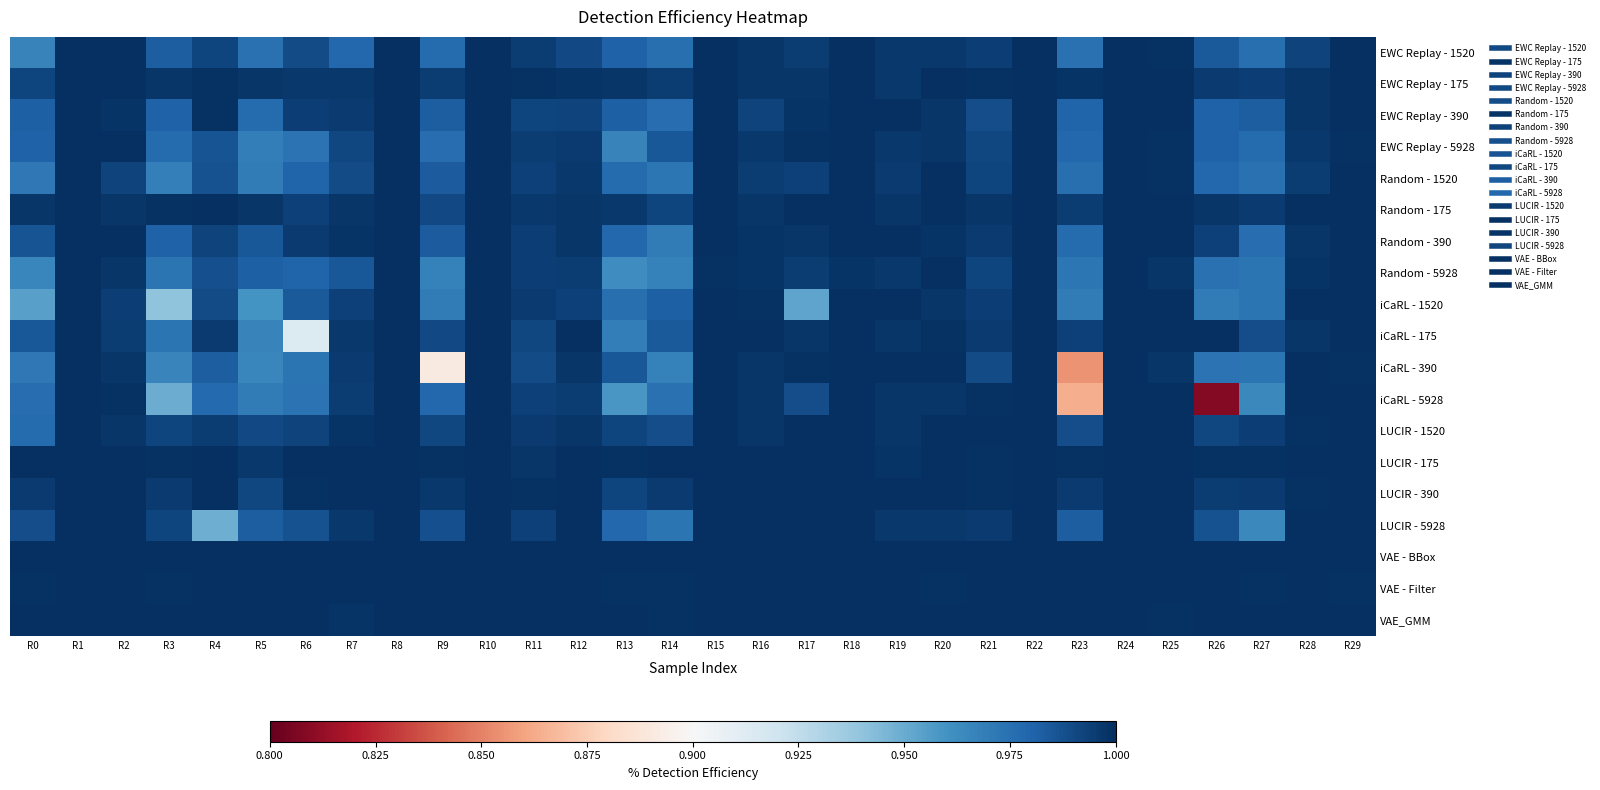

Reading right to left, list all the values displayed in this chart.

EWC Replay - 1520: R29=1.0	R28=1.0	R27=1.0	R26=1.0	R25=1.0	R24=1.0	R23=1.0	R22=1.0	R21=1.0	R20=1.0	R19=1.0	R18=1.0	R17=1.0	R16=1.0	R15=1.0	R14=1.0	R13=1.0	R12=1.0	R11=1.0	R10=1.0	R9=1.0	R8=1.0	R7=1.0	R6=1.0	R5=1.0	R4=1.0	R3=1.0	R2=1.0	R1=1.0	R0=1.0
EWC Replay - 175: R29=1.0	R28=1.0	R27=1.0	R26=1.0	R25=1.0	R24=1.0	R23=1.0	R22=1.0	R21=1.0	R20=1.0	R19=1.0	R18=1.0	R17=1.0	R16=1.0	R15=1.0	R14=1.0	R13=1.0	R12=1.0	R11=1.0	R10=1.0	R9=1.0	R8=1.0	R7=1.0	R6=1.0	R5=1.0	R4=1.0	R3=1.0	R2=1.0	R1=1.0	R0=1.0
EWC Replay - 390: R29=1.0	R28=1.0	R27=1.0	R26=1.0	R25=1.0	R24=1.0	R23=1.0	R22=1.0	R21=1.0	R20=1.0	R19=1.0	R18=1.0	R17=1.0	R16=1.0	R15=1.0	R14=1.0	R13=1.0	R12=1.0	R11=1.0	R10=1.0	R9=1.0	R8=1.0	R7=1.0	R6=1.0	R5=1.0	R4=1.0	R3=1.0	R2=1.0	R1=1.0	R0=1.0
EWC Replay - 5928: R29=1.0	R28=1.0	R27=1.0	R26=1.0	R25=1.0	R24=1.0	R23=1.0	R22=1.0	R21=1.0	R20=1.0	R19=1.0	R18=1.0	R17=1.0	R16=1.0	R15=1.0	R14=1.0	R13=1.0	R12=1.0	R11=1.0	R10=1.0	R9=1.0	R8=1.0	R7=1.0	R6=1.0	R5=1.0	R4=1.0	R3=1.0	R2=1.0	R1=1.0	R0=1.0
Random - 1520: R29=1.0	R28=1.0	R27=1.0	R26=1.0	R25=1.0	R24=1.0	R23=1.0	R22=1.0	R21=1.0	R20=1.0	R19=1.0	R18=1.0	R17=1.0	R16=1.0	R15=1.0	R14=1.0	R13=1.0	R12=1.0	R11=1.0	R10=1.0	R9=1.0	R8=1.0	R7=1.0	R6=1.0	R5=1.0	R4=1.0	R3=1.0	R2=1.0	R1=1.0	R0=1.0
Random - 175: R29=1.0	R28=1.0	R27=1.0	R26=1.0	R25=1.0	R24=1.0	R23=1.0	R22=1.0	R21=1.0	R20=1.0	R19=1.0	R18=1.0	R17=1.0	R16=1.0	R15=1.0	R14=1.0	R13=1.0	R12=1.0	R11=1.0	R10=1.0	R9=1.0	R8=1.0	R7=1.0	R6=1.0	R5=1.0	R4=1.0	R3=1.0	R2=1.0	R1=1.0	R0=1.0
Random - 390: R29=1.0	R28=1.0	R27=1.0	R26=1.0	R25=1.0	R24=1.0	R23=1.0	R22=1.0	R21=1.0	R20=1.0	R19=1.0	R18=1.0	R17=1.0	R16=1.0	R15=1.0	R14=1.0	R13=1.0	R12=1.0	R11=1.0	R10=1.0	R9=1.0	R8=1.0	R7=1.0	R6=1.0	R5=1.0	R4=1.0	R3=1.0	R2=1.0	R1=1.0	R0=1.0
Random - 5928: R29=1.0	R28=1.0	R27=1.0	R26=1.0	R25=1.0	R24=1.0	R23=1.0	R22=1.0	R21=1.0	R20=1.0	R19=1.0	R18=1.0	R17=1.0	R16=1.0	R15=1.0	R14=1.0	R13=1.0	R12=1.0	R11=1.0	R10=1.0	R9=1.0	R8=1.0	R7=1.0	R6=1.0	R5=1.0	R4=1.0	R3=1.0	R2=1.0	R1=1.0	R0=1.0
iCaRL - 1520: R29=1.0	R28=1.0	R27=1.0	R26=1.0	R25=1.0	R24=1.0	R23=1.0	R22=1.0	R21=1.0	R20=1.0	R19=1.0	R18=1.0	R17=1.0	R16=1.0	R15=1.0	R14=1.0	R13=1.0	R12=1.0	R11=1.0	R10=1.0	R9=1.0	R8=1.0	R7=1.0	R6=1.0	R5=1.0	R4=1.0	R3=0.9	R2=1.0	R1=1.0	R0=1.0
iCaRL - 175: R29=1.0	R28=1.0	R27=1.0	R26=1.0	R25=1.0	R24=1.0	R23=1.0	R22=1.0	R21=1.0	R20=1.0	R19=1.0	R18=1.0	R17=1.0	R16=1.0	R15=1.0	R14=1.0	R13=1.0	R12=1.0	R11=1.0	R10=1.0	R9=1.0	R8=1.0	R7=1.0	R6=0.9	R5=1.0	R4=1.0	R3=1.0	R2=1.0	R1=1.0	R0=1.0
iCaRL - 390: R29=1.0	R28=1.0	R27=1.0	R26=1.0	R25=1.0	R24=1.0	R23=0.9	R22=1.0	R21=1.0	R20=1.0	R19=1.0	R18=1.0	R17=1.0	R16=1.0	R15=1.0	R14=1.0	R13=1.0	R12=1.0	R11=1.0	R10=1.0	R9=0.9	R8=1.0	R7=1.0	R6=1.0	R5=1.0	R4=1.0	R3=1.0	R2=1.0	R1=1.0	R0=1.0
iCaRL - 5928: R29=1.0	R28=1.0	R27=1.0	R26=0.8	R25=1.0	R24=1.0	R23=0.9	R22=1.0	R21=1.0	R20=1.0	R19=1.0	R18=1.0	R17=1.0	R16=1.0	R15=1.0	R14=1.0	R13=1.0	R12=1.0	R11=1.0	R10=1.0	R9=1.0	R8=1.0	R7=1.0	R6=1.0	R5=1.0	R4=1.0	R3=0.9	R2=1.0	R1=1.0	R0=1.0
LUCIR - 1520: R29=1.0	R28=1.0	R27=1.0	R26=1.0	R25=1.0	R24=1.0	R23=1.0	R22=1.0	R21=1.0	R20=1.0	R19=1.0	R18=1.0	R17=1.0	R16=1.0	R15=1.0	R14=1.0	R13=1.0	R12=1.0	R11=1.0	R10=1.0	R9=1.0	R8=1.0	R7=1.0	R6=1.0	R5=1.0	R4=1.0	R3=1.0	R2=1.0	R1=1.0	R0=1.0
LUCIR - 175: R29=1.0	R28=1.0	R27=1.0	R26=1.0	R25=1.0	R24=1.0	R23=1.0	R22=1.0	R21=1.0	R20=1.0	R19=1.0	R18=1.0	R17=1.0	R16=1.0	R15=1.0	R14=1.0	R13=1.0	R12=1.0	R11=1.0	R10=1.0	R9=1.0	R8=1.0	R7=1.0	R6=1.0	R5=1.0	R4=1.0	R3=1.0	R2=1.0	R1=1.0	R0=1.0
LUCIR - 390: R29=1.0	R28=1.0	R27=1.0	R26=1.0	R25=1.0	R24=1.0	R23=1.0	R22=1.0	R21=1.0	R20=1.0	R19=1.0	R18=1.0	R17=1.0	R16=1.0	R15=1.0	R14=1.0	R13=1.0	R12=1.0	R11=1.0	R10=1.0	R9=1.0	R8=1.0	R7=1.0	R6=1.0	R5=1.0	R4=1.0	R3=1.0	R2=1.0	R1=1.0	R0=1.0
LUCIR - 5928: R29=1.0	R28=1.0	R27=1.0	R26=1.0	R25=1.0	R24=1.0	R23=1.0	R22=1.0	R21=1.0	R20=1.0	R19=1.0	R18=1.0	R17=1.0	R16=1.0	R15=1.0	R14=1.0	R13=1.0	R12=1.0	R11=1.0	R10=1.0	R9=1.0	R8=1.0	R7=1.0	R6=1.0	R5=1.0	R4=0.9	R3=1.0	R2=1.0	R1=1.0	R0=1.0
VAE - BBox: R29=1.0	R28=1.0	R27=1.0	R26=1.0	R25=1.0	R24=1.0	R23=1.0	R22=1.0	R21=1.0	R20=1.0	R19=1.0	R18=1.0	R17=1.0	R16=1.0	R15=1.0	R14=1.0	R13=1.0	R12=1.0	R11=1.0	R10=1.0	R9=1.0	R8=1.0	R7=1.0	R6=1.0	R5=1.0	R4=1.0	R3=1.0	R2=1.0	R1=1.0	R0=1.0
VAE - Filter: R29=1.0	R28=1.0	R27=1.0	R26=1.0	R25=1.0	R24=1.0	R23=1.0	R22=1.0	R21=1.0	R20=1.0	R19=1.0	R18=1.0	R17=1.0	R16=1.0	R15=1.0	R14=1.0	R13=1.0	R12=1.0	R11=1.0	R10=1.0	R9=1.0	R8=1.0	R7=1.0	R6=1.0	R5=1.0	R4=1.0	R3=1.0	R2=1.0	R1=1.0	R0=1.0
VAE_GMM: R29=1.0	R28=1.0	R27=1.0	R26=1.0	R25=1.0	R24=1.0	R23=1.0	R22=1.0	R21=1.0	R20=1.0	R19=1.0	R18=1.0	R17=1.0	R16=1.0	R15=1.0	R14=1.0	R13=1.0	R12=1.0	R11=1.0	R10=1.0	R9=1.0	R8=1.0	R7=1.0	R6=1.0	R5=1.0	R4=1.0	R3=1.0	R2=1.0	R1=1.0	R0=1.0